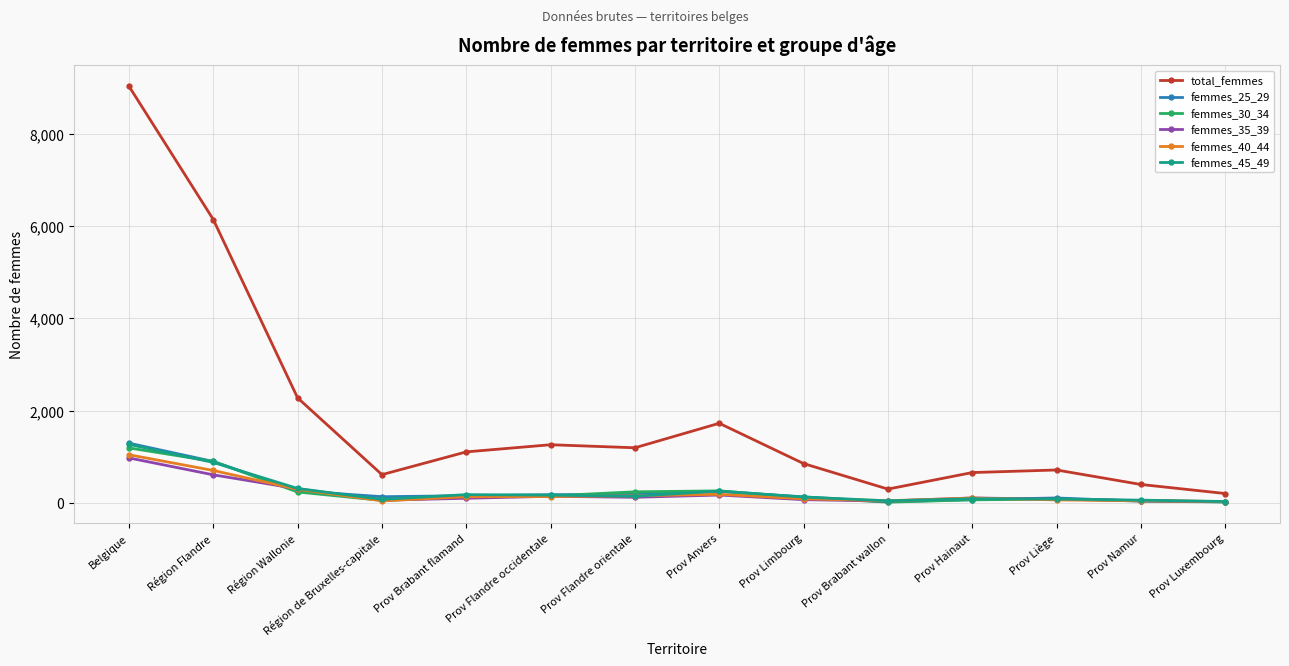

Where is the first local minimum for total_femmes?

Région de Bruxelles-capitale